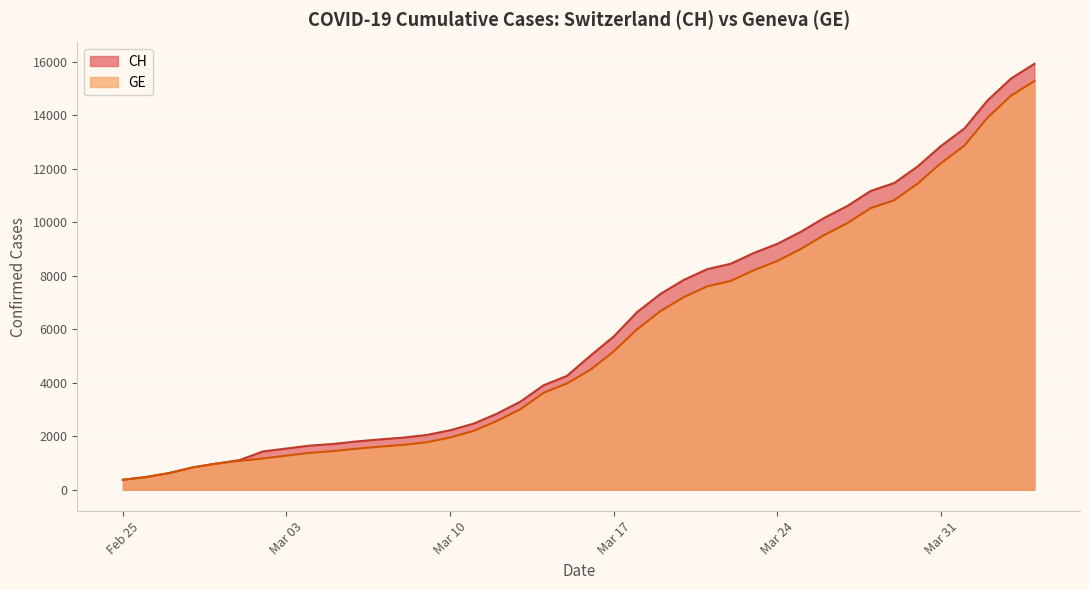

What is the maximum value shown in the chart?

15926